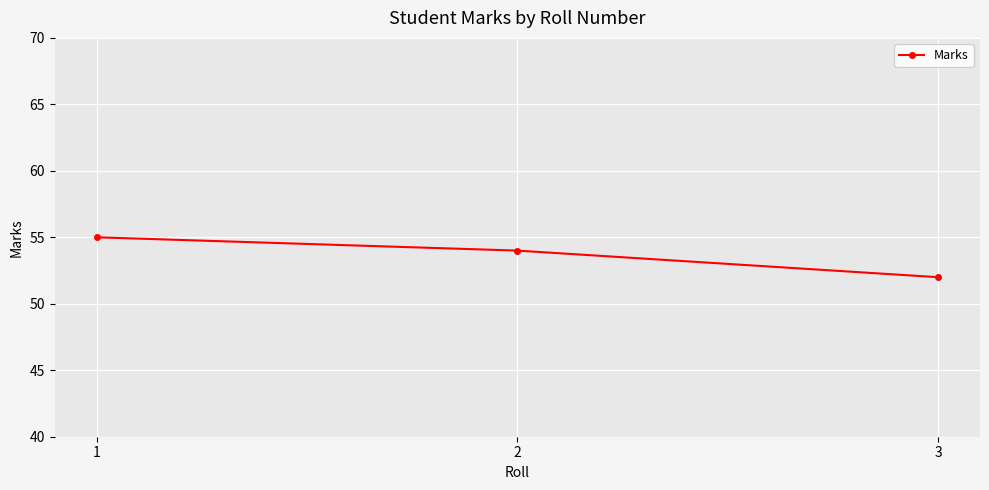

The chart shows a value of 76 at 3. True or false?

False